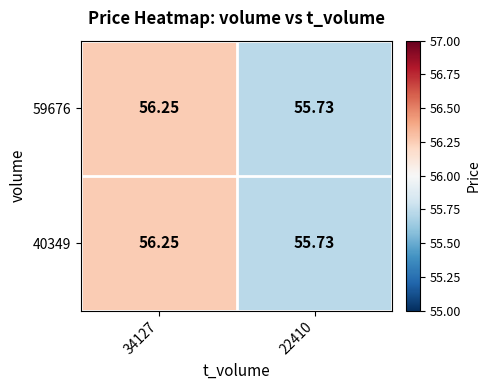

Is the value of 59676 at 22410 greater than the value of 40349 at 34127?

No